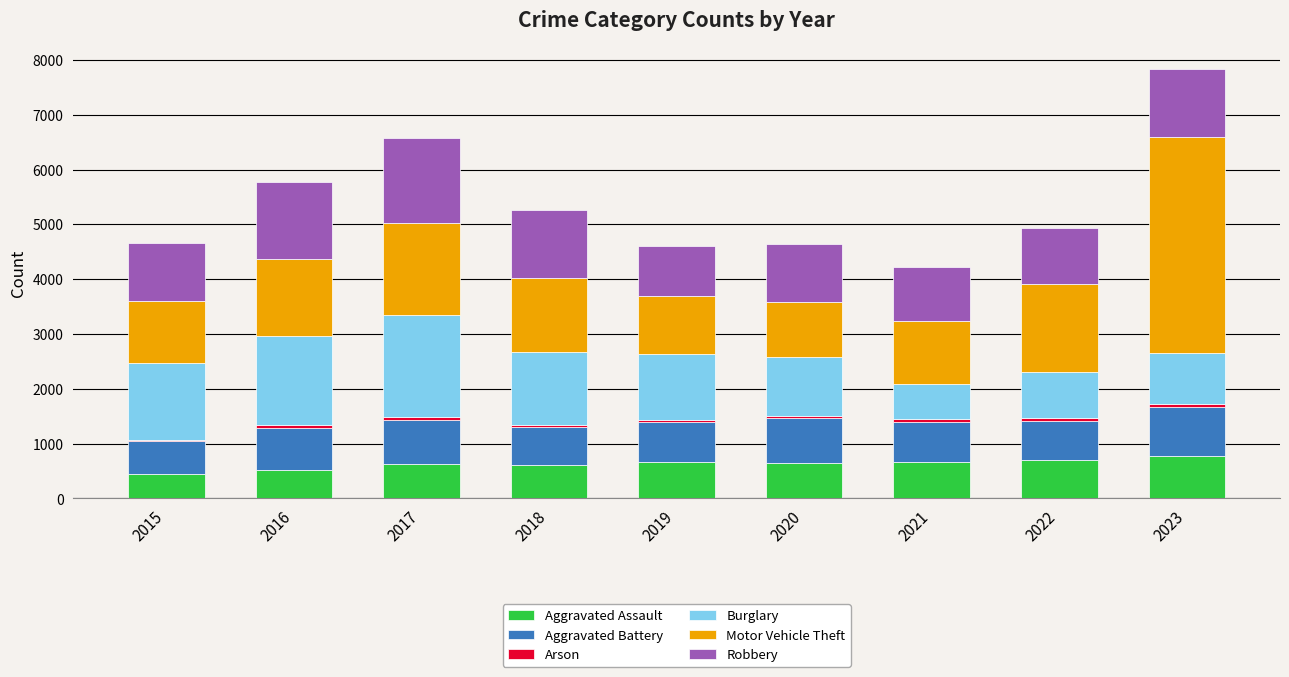

What is the value of the Aggravated Assault bar at the 6th from the left?

637